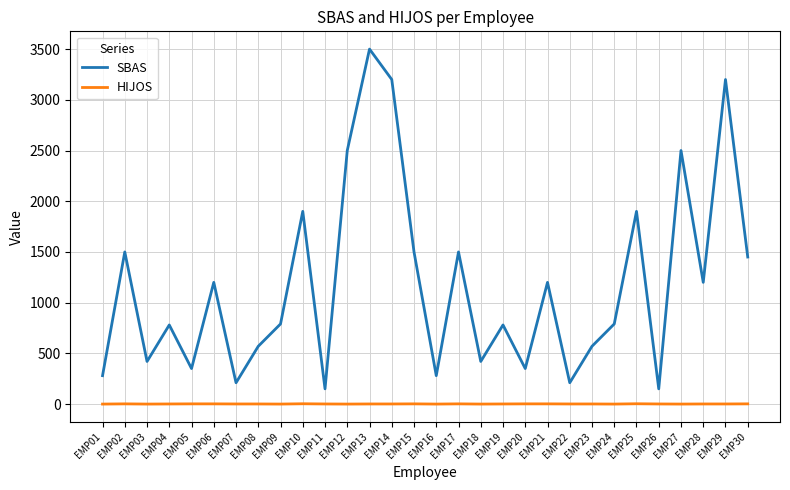

The value of SBAS at EMP08 is 153. True or false?

False